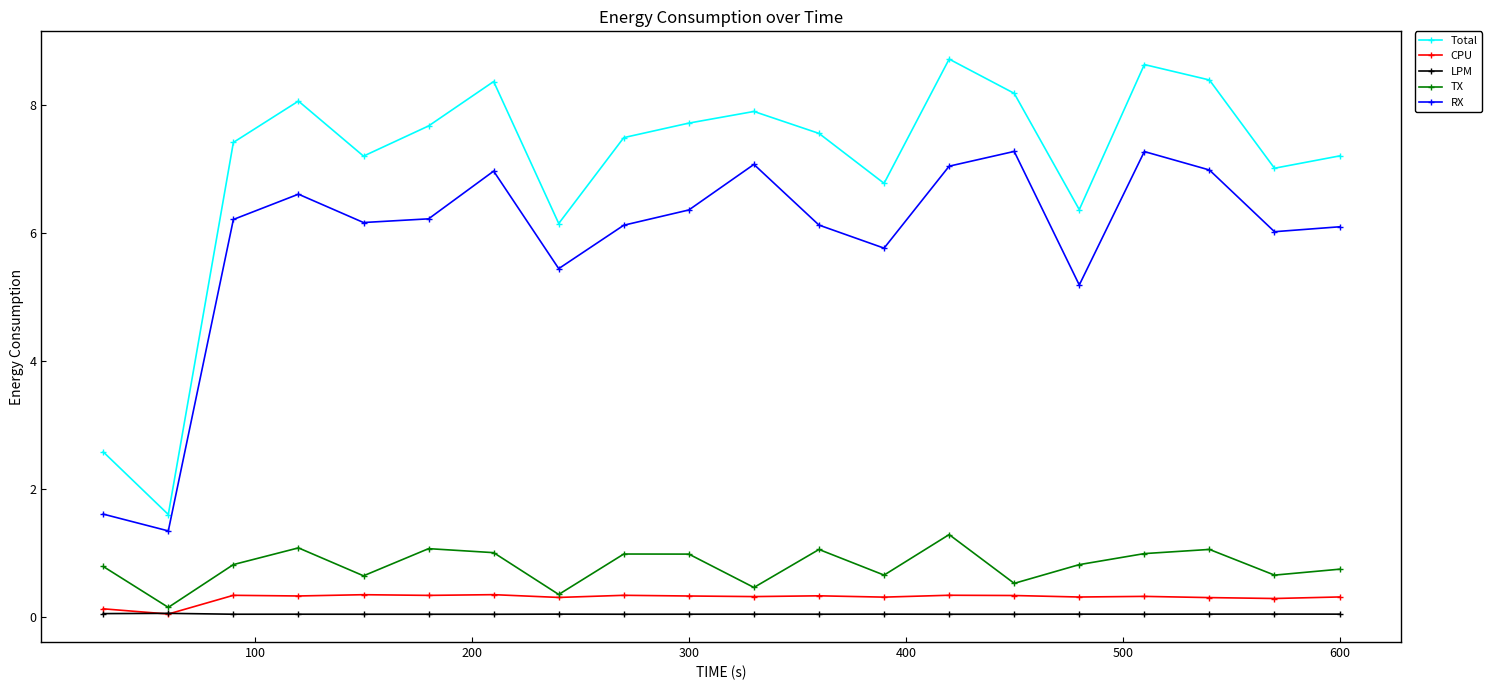

Which series has the largest range (max minus min)?

Total